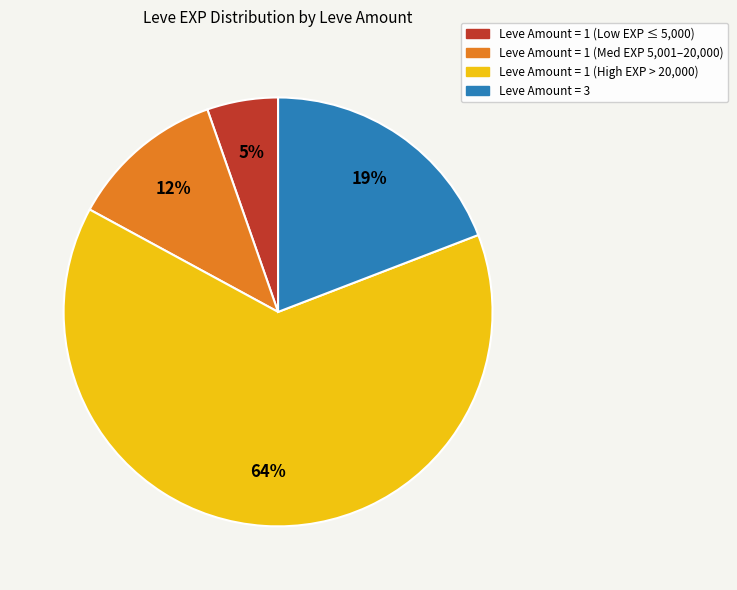

Does any single category account for the majority?

Yes